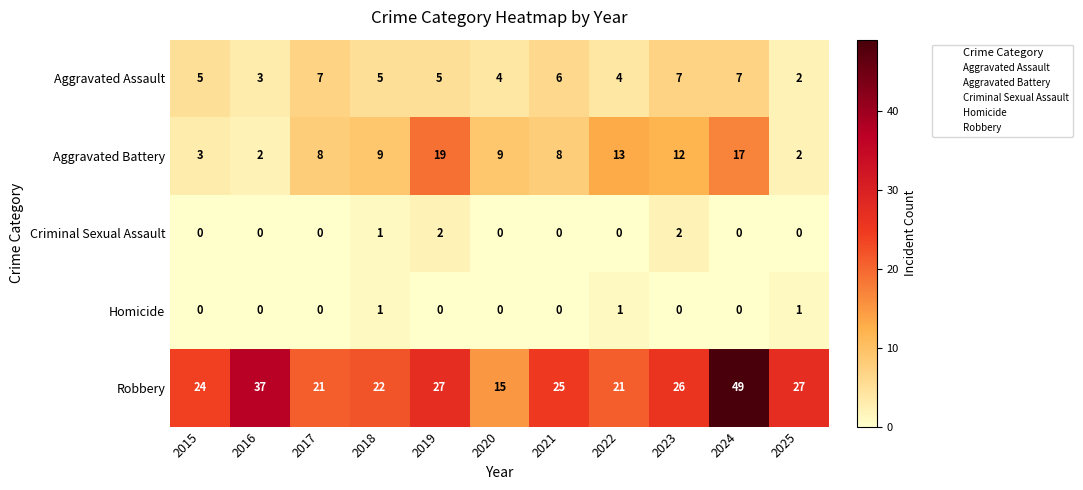

How many distinct data groups are displayed?

5